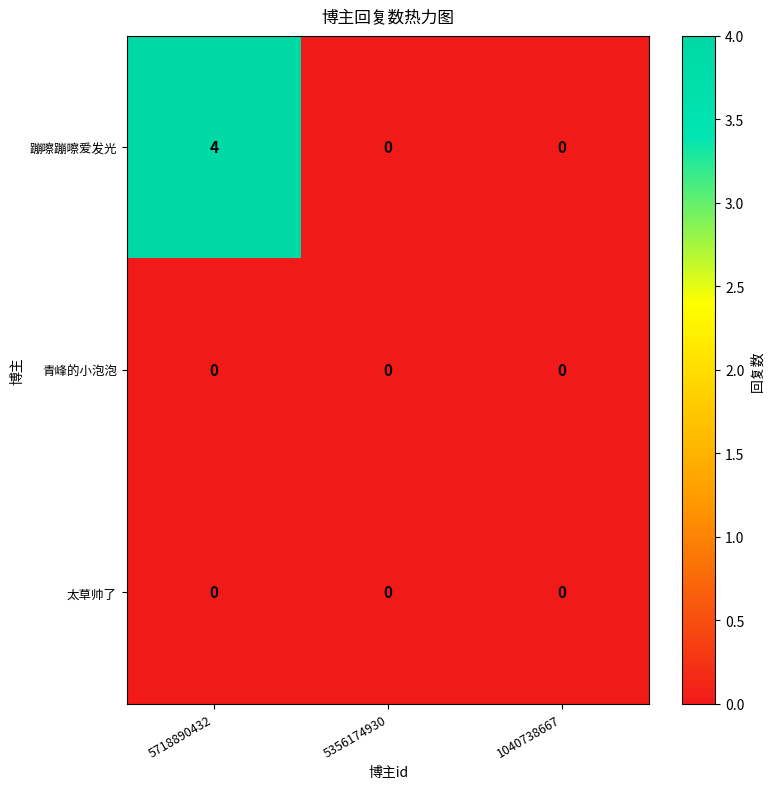

The 蹦嚓蹦嚓爱发光 series shows 2 at 5356174930. True or false?

False